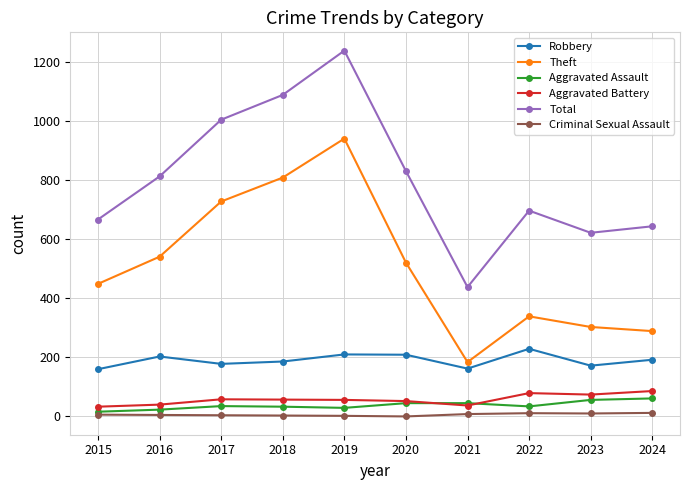

True or false: Criminal Sexual Assault and Robbery intersect in this chart.

False